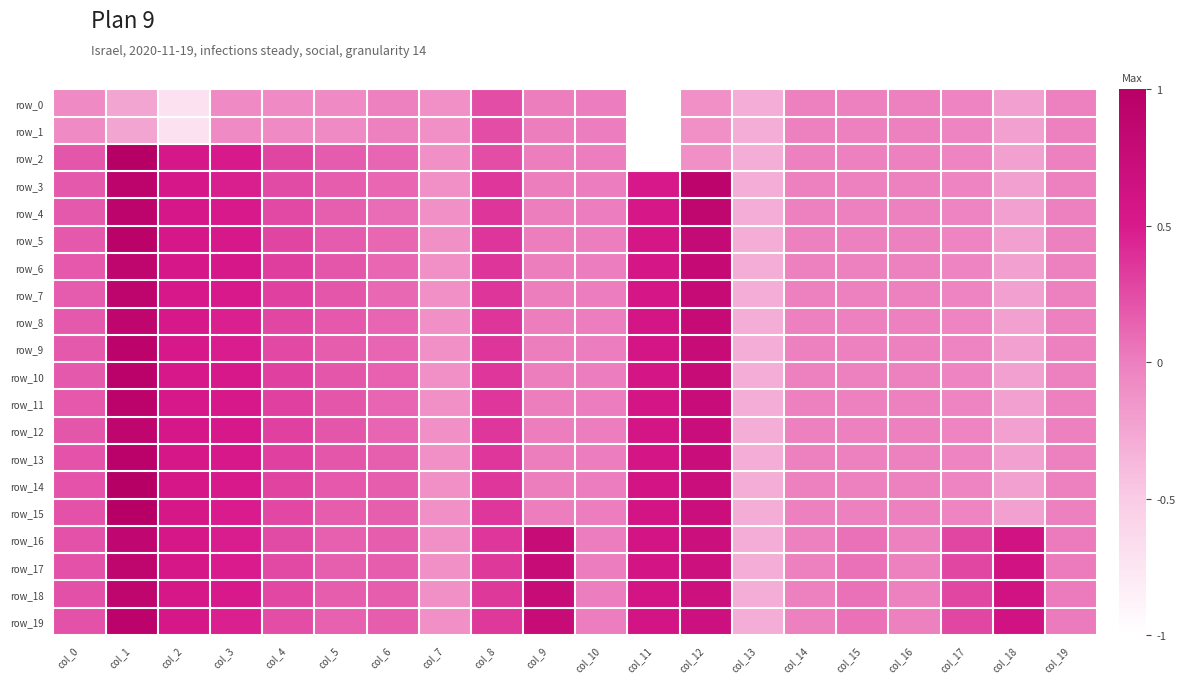

Where does the row_4 series first go above 0?

col_0